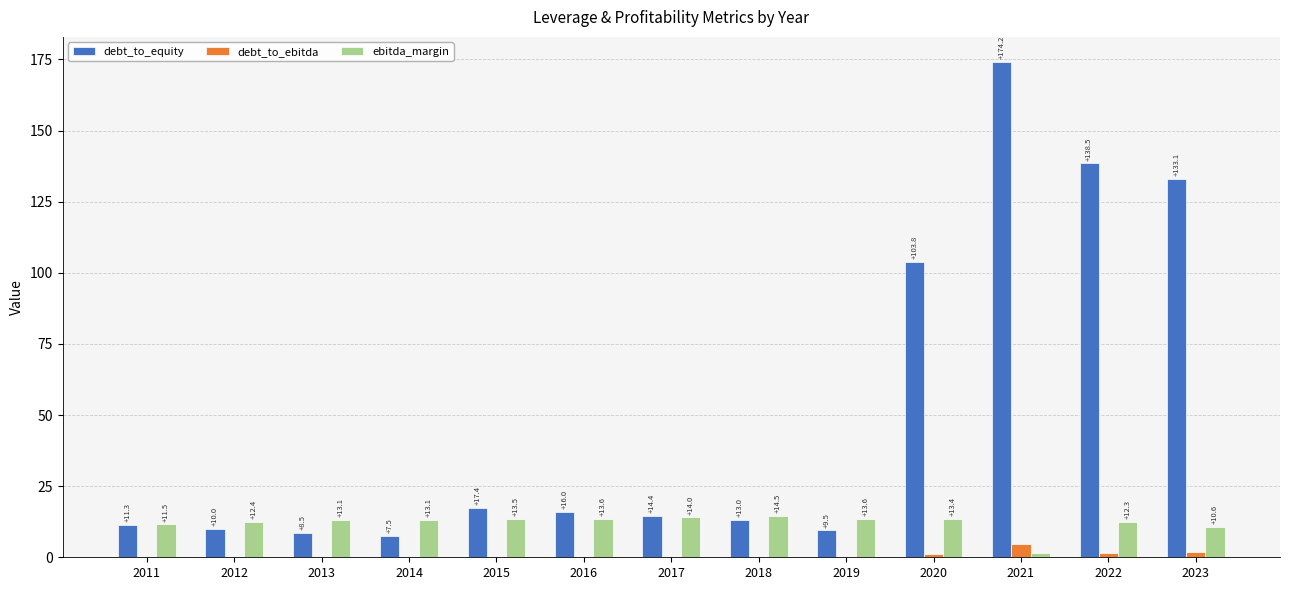

What is the average value of the ebitda_margin series?

12.1